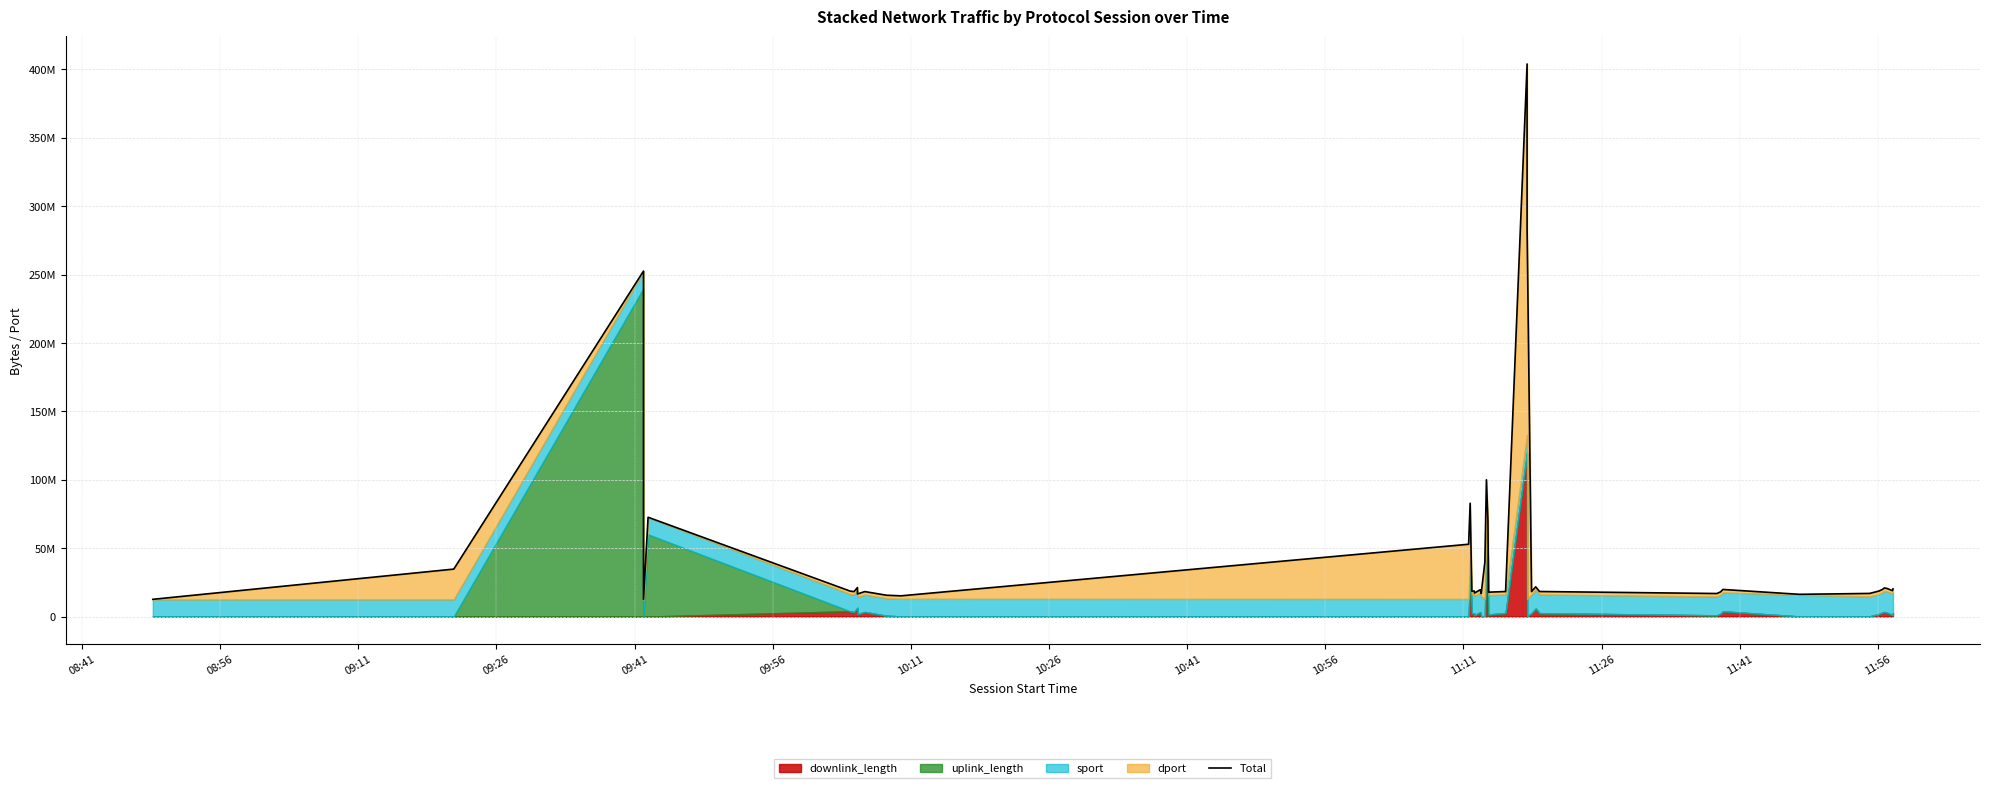

Is it true that the value at 33 is 6393567?

False